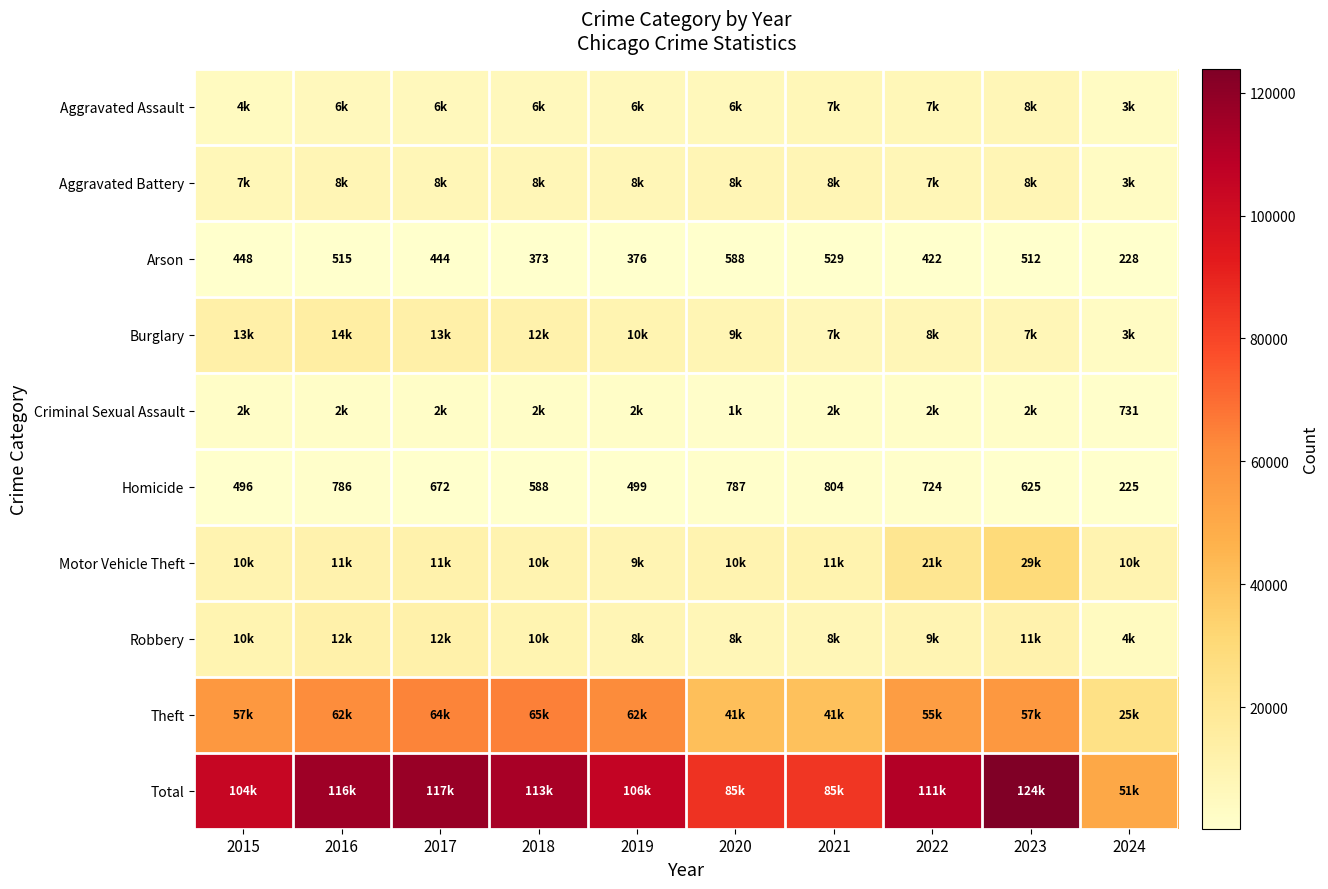

What is the sum of all Homicide values?

6206